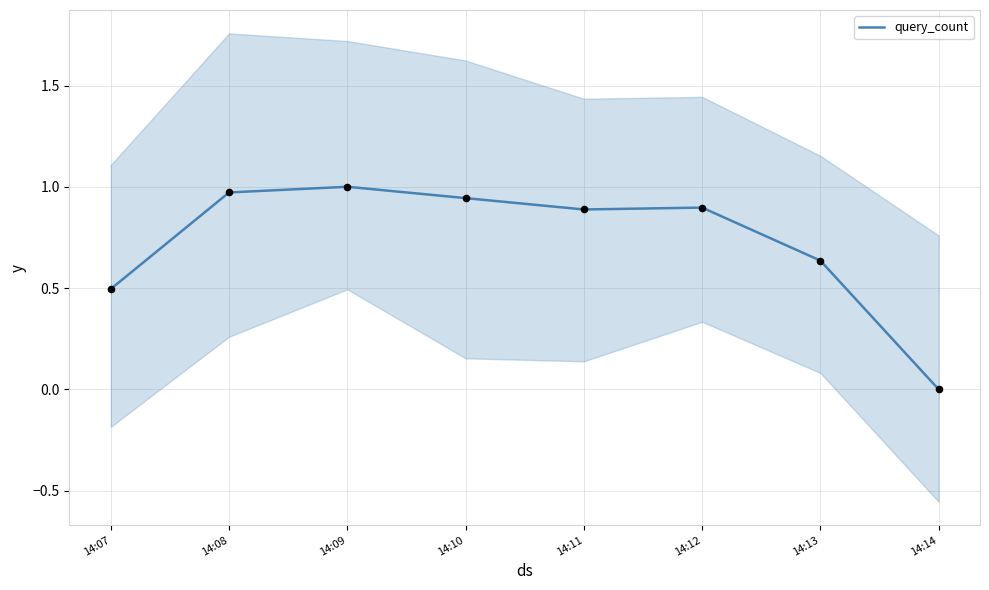

What is the change in value from 14:10 to 14:11?

-0.1